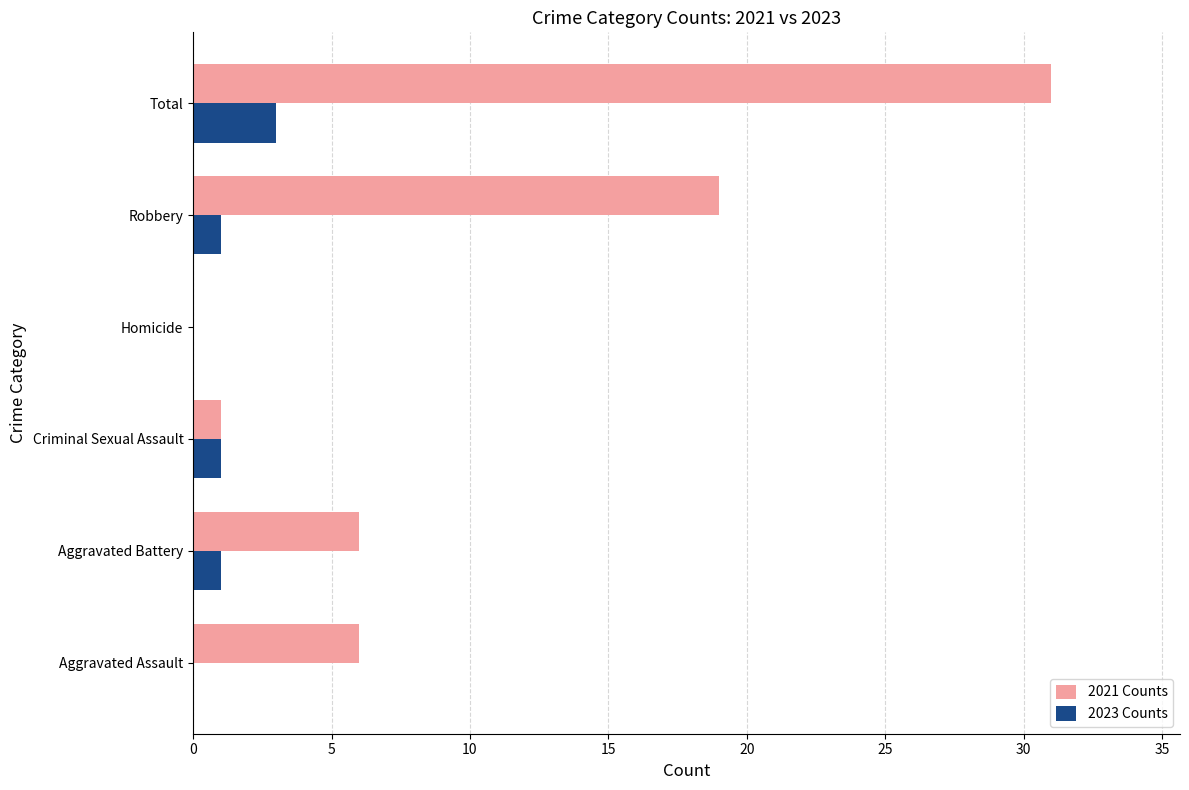

What is the sum of all 2023 Counts values?

6